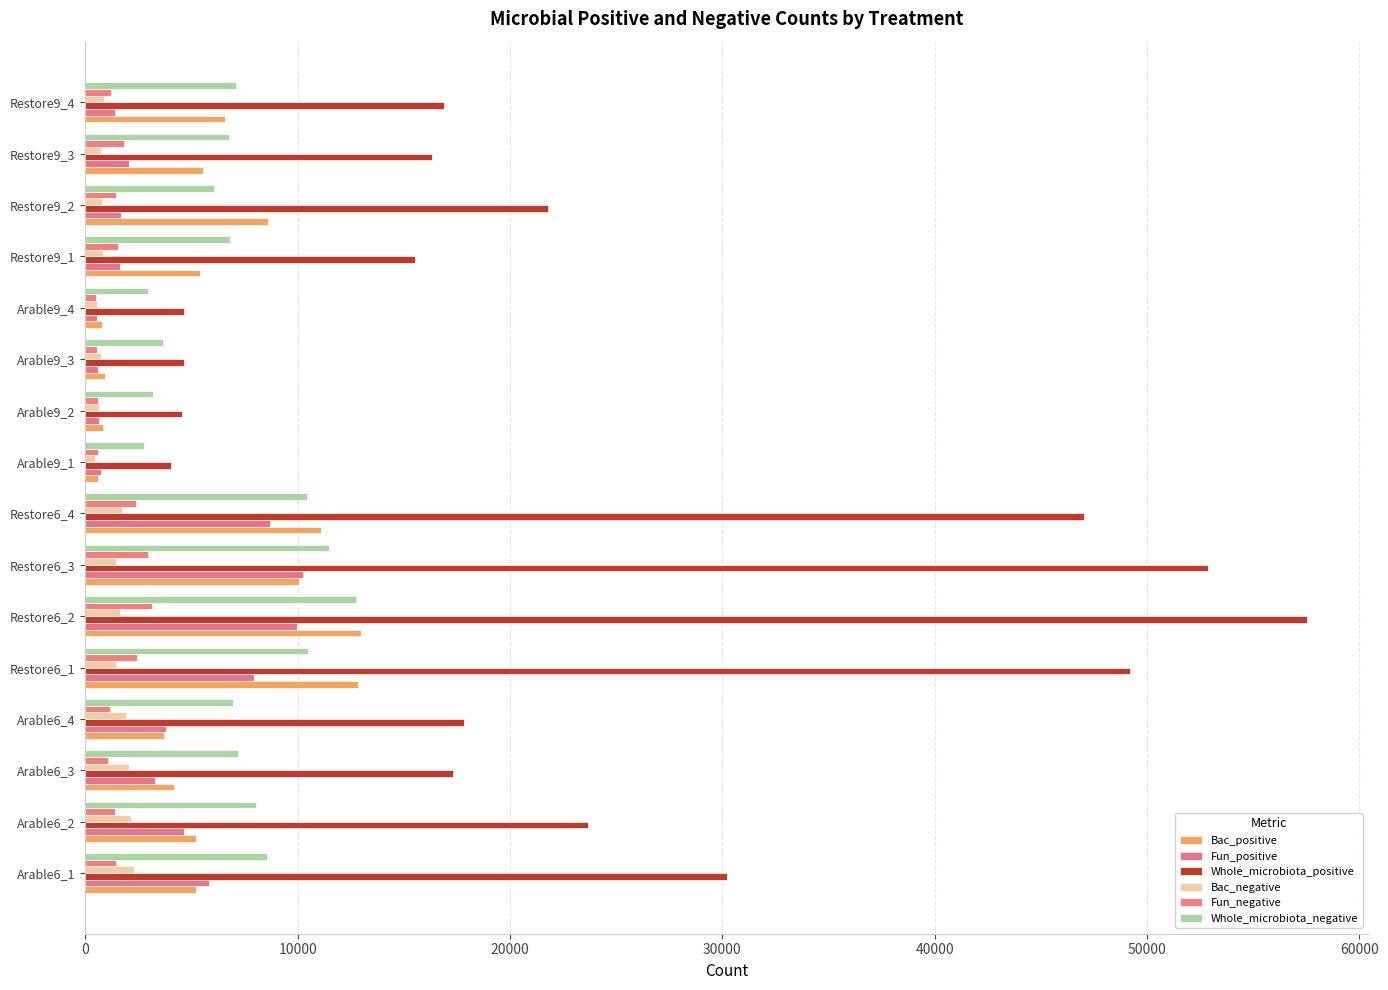

Reading left to right, transcribe all the data shown in this chart.

Bac_positive: 5204	5202	4191	3718	12819	13002	10067	11078	578	810	915	768	5414	8583	5544	6584
Fun_positive: 5838	4636	3304	3789	7956	9977	10241	8699	753	639	619	548	1647	1695	2058	1391
Whole_microbiota_positive: 30213	23654	17326	17846	49220	57545	52874	47043	4027	4567	4639	4629	15527	21810	16318	16871
Bac_negative: 2270	2132	2064	1934	1425	1616	1454	1726	453	636	718	554	841	778	755	858
Fun_negative: 1467	1380	1064	1168	2437	3133	2949	2398	598	599	554	501	1554	1421	1805	1216
Whole_microbiota_negative: 8558	8026	7173	6976	10500	12771	11458	10426	2773	3167	3674	2928	6802	6068	6763	7076